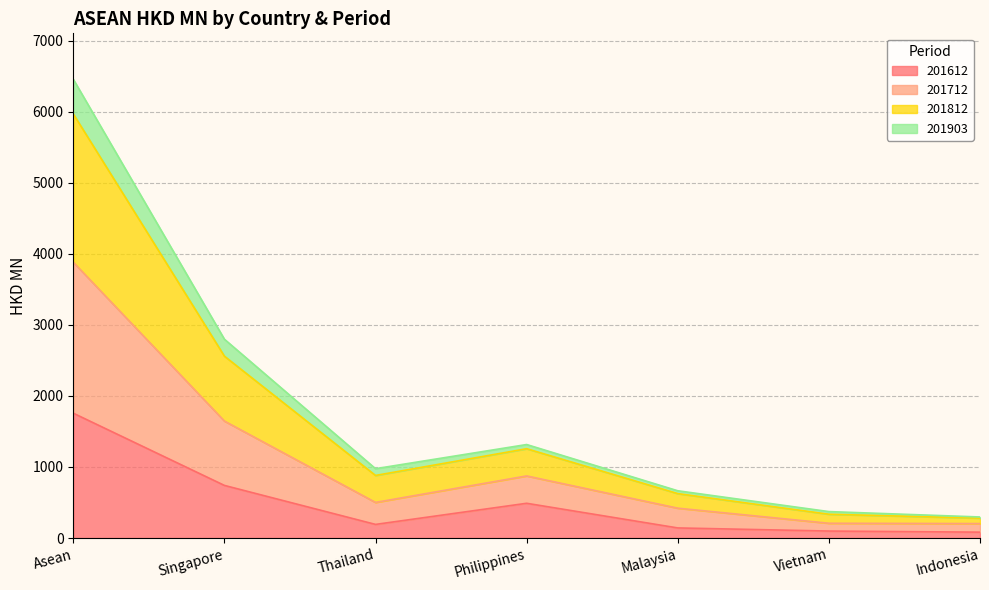

What are all the series names shown in the legend?

201612, 201712, 201812, 201903